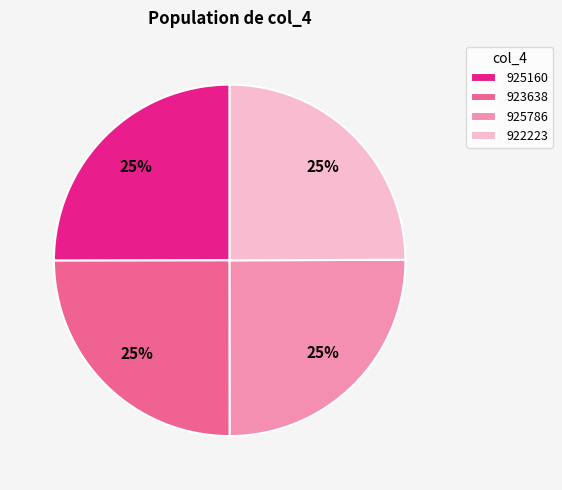

What is the ratio of the value at 925160 to the value at 922223?

1.0